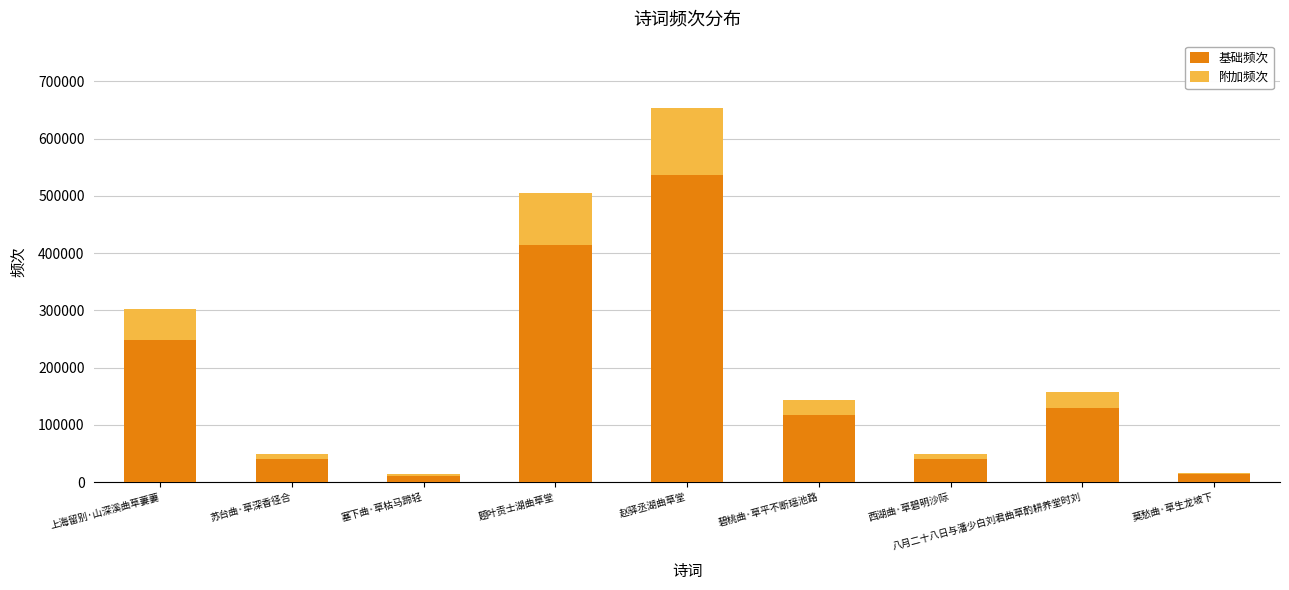

What is the sum of the 基础频次 values at 碧桃曲·草平不断瑶池路 and 上海留别·山深溪曲草萋萋?

364541.7